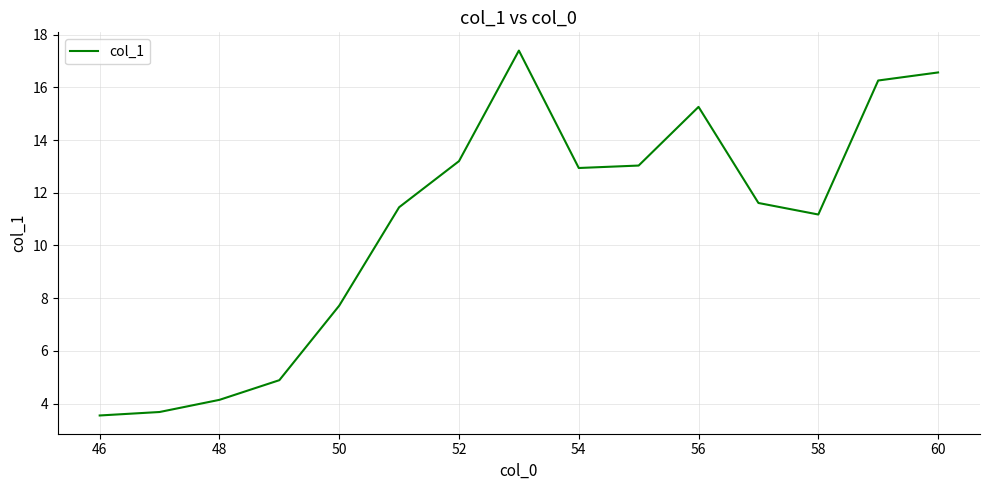

Reading right to left, transcribe all the data shown in this chart.

16.6	16.3	11.2	11.6	15.3	13.0	12.9	17.4	13.2	11.4	7.7	4.9	4.1	3.7	3.5